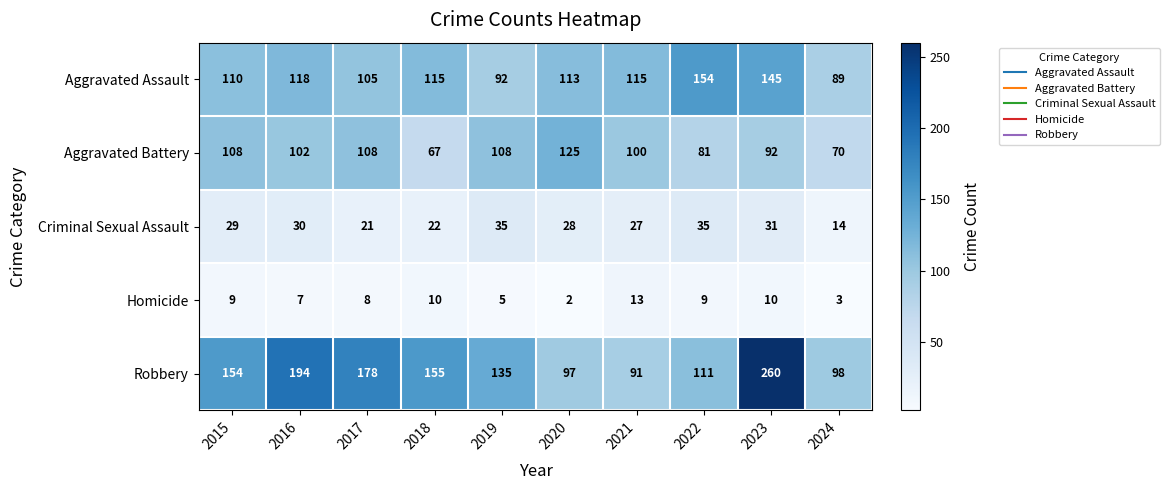

Which category has the highest value in the Aggravated Assault series?

2022